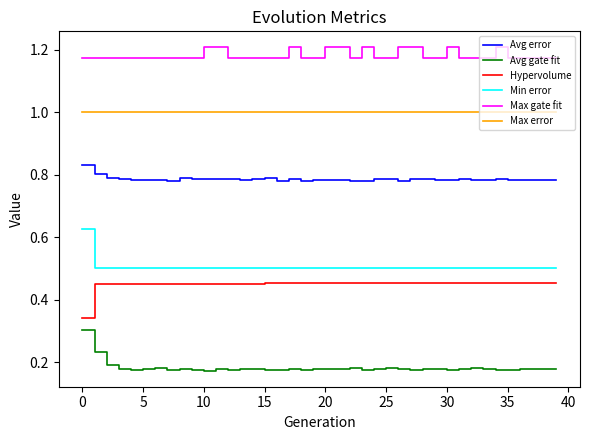

True or false: Avg error and Avg gate fit intersect in this chart.

False